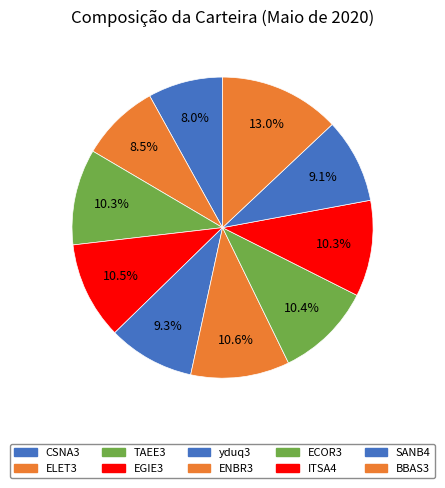

To the nearest percent, what portion does ITSA4 represent?

10%